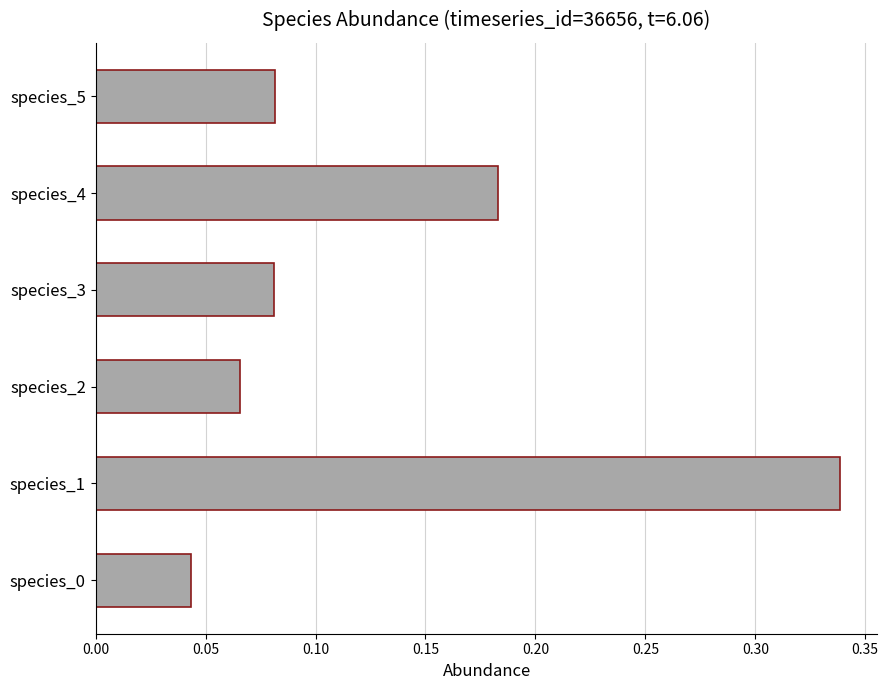

Is it true that the value at species_3 is 0.0?

False